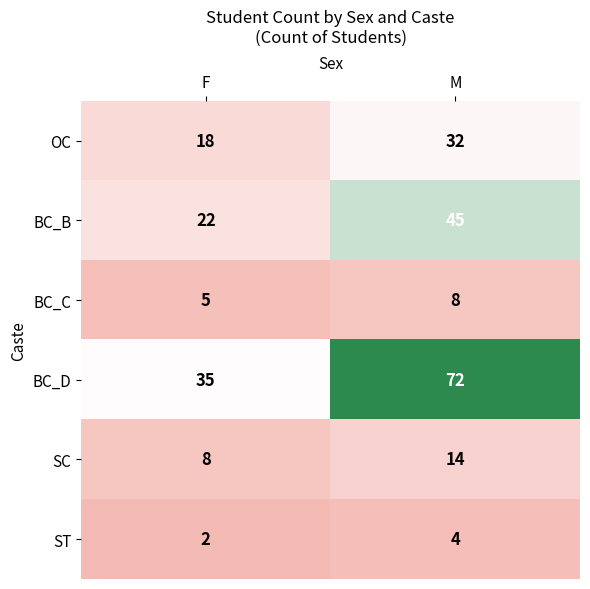

Rank the series at M from highest to lowest value.

BC_D, BC_B, OC, SC, BC_C, ST